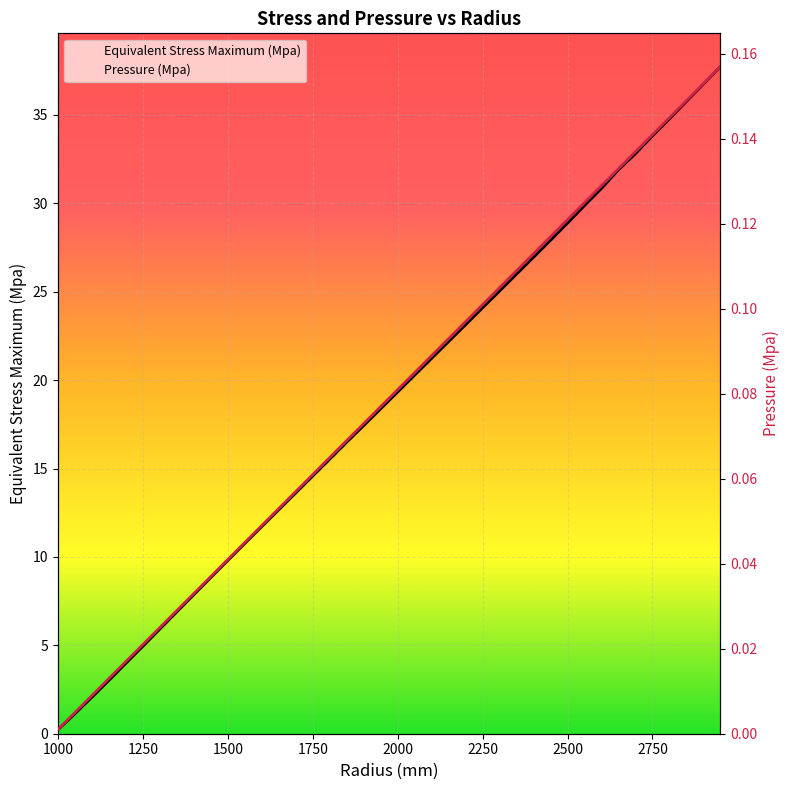

At which category is the sum across all series the highest?

2950